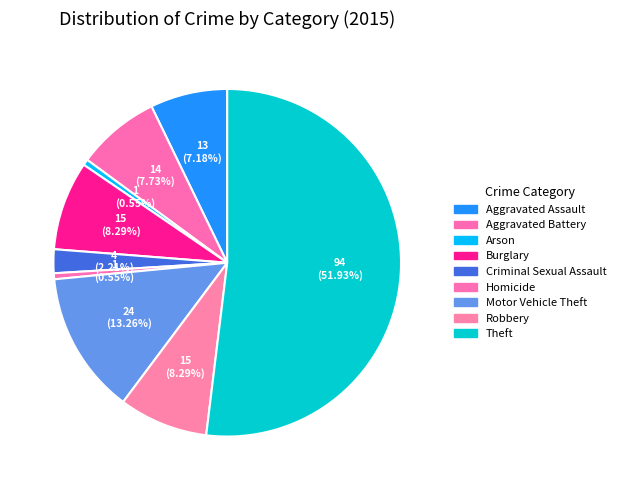

True or false: Burglary accounts for 8% of the total.

True